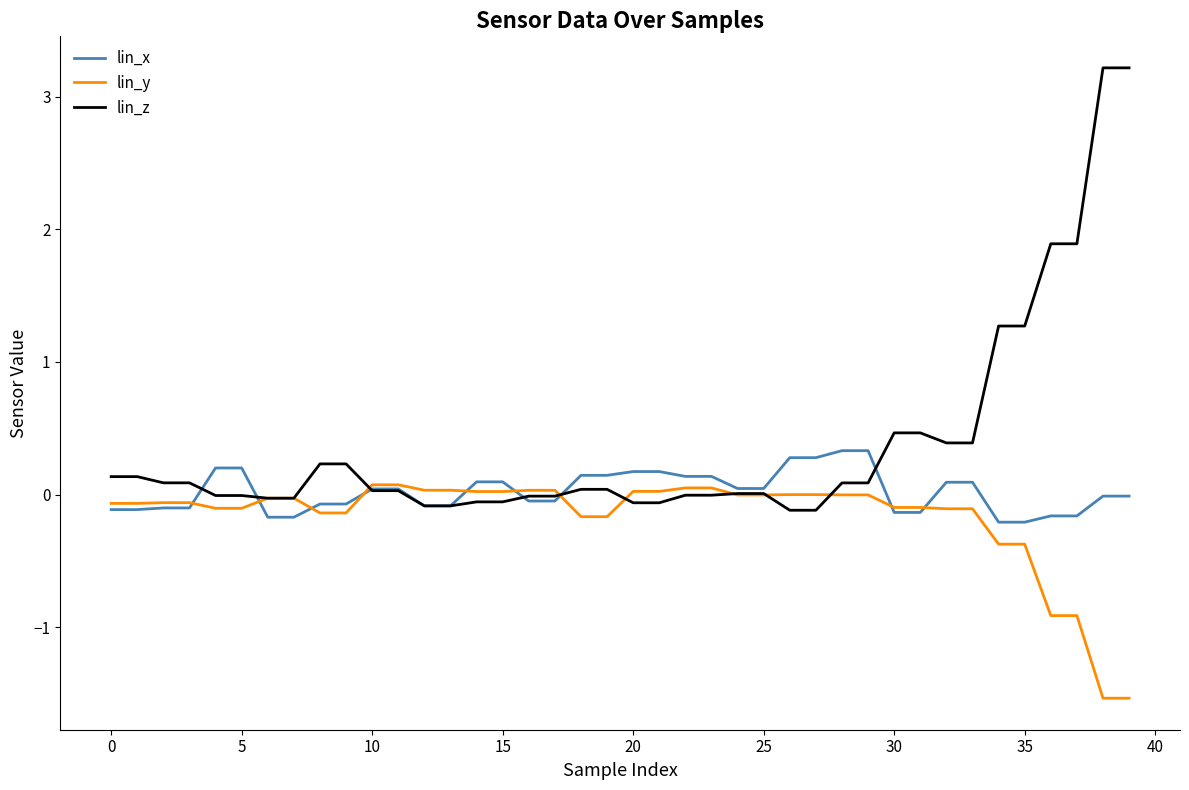

What is the difference between the maximum and minimum values in the lin_y series?

1.6